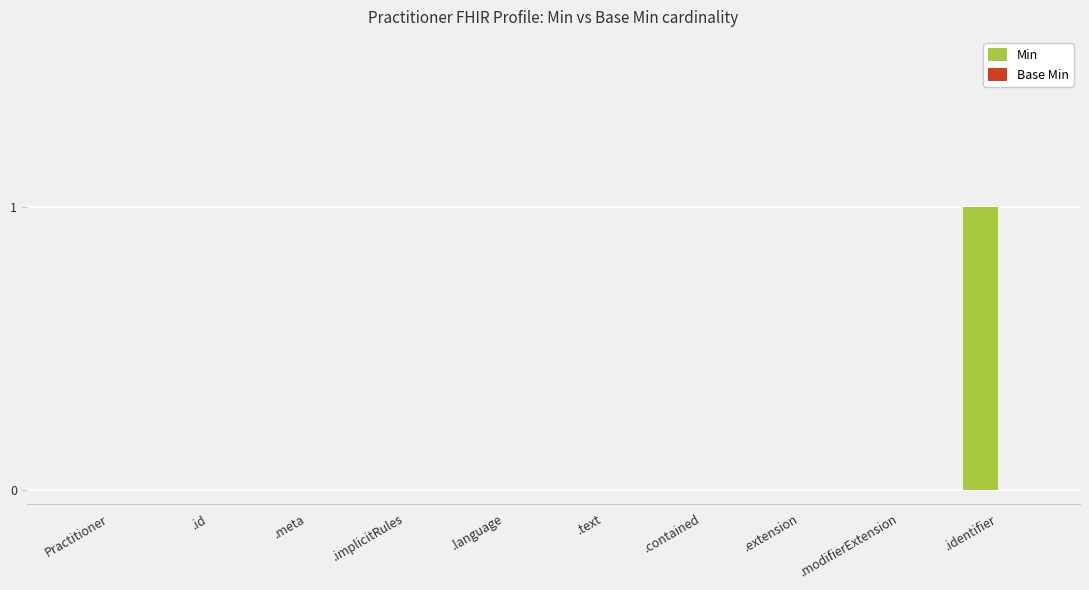

The chart shows a value of 0 at .text. True or false?

True